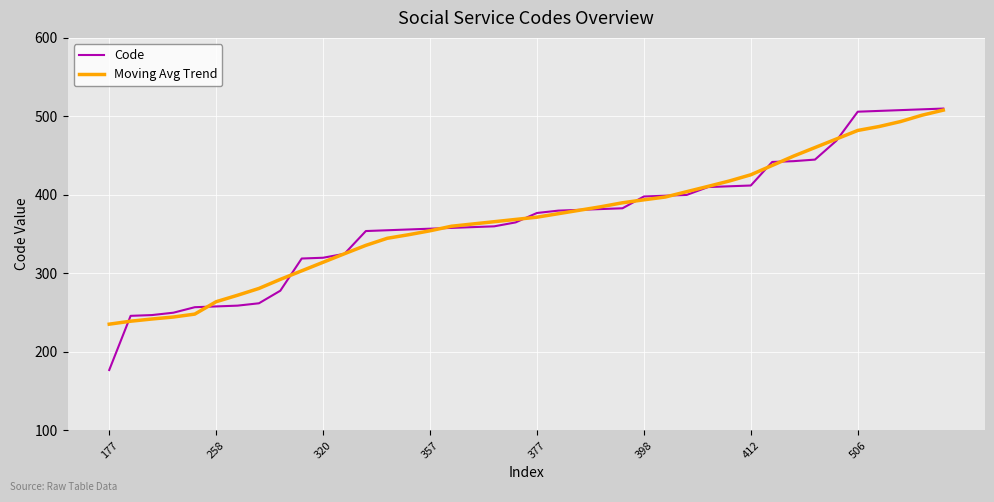

Which series has the largest range (max minus min)?

Code